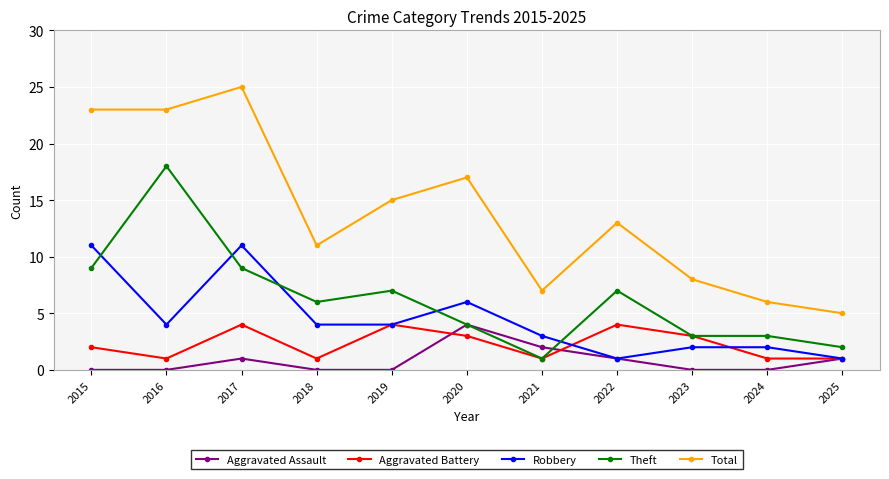

Does the chart have visible grid lines?

Yes